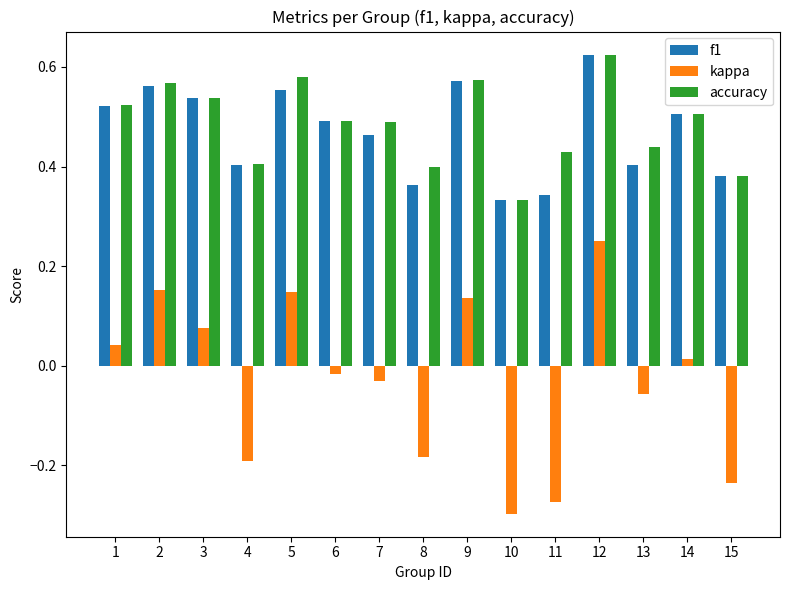

Which series changed the most between 3 and 4?

kappa